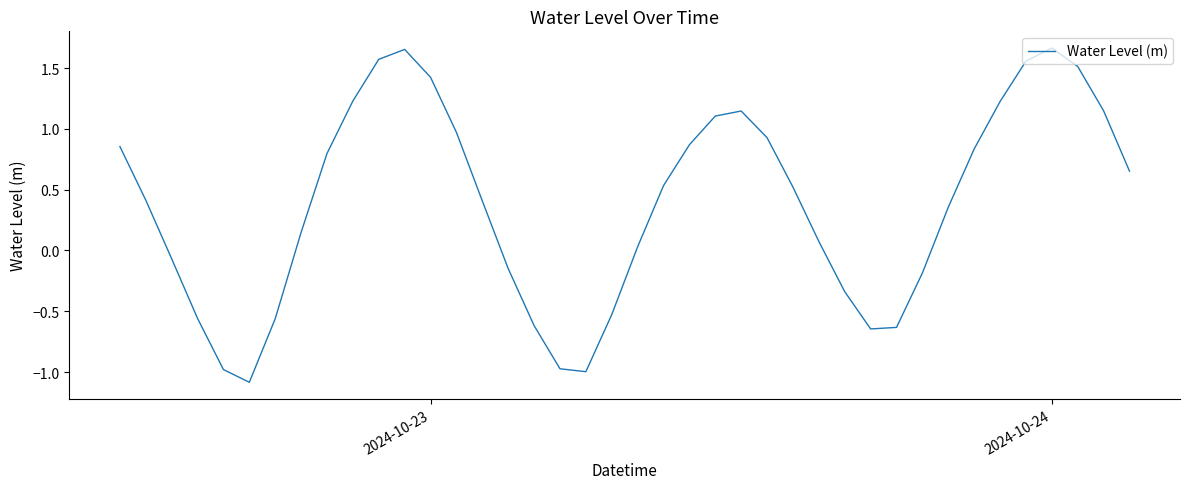

What is the difference between the maximum and minimum values?

2.7